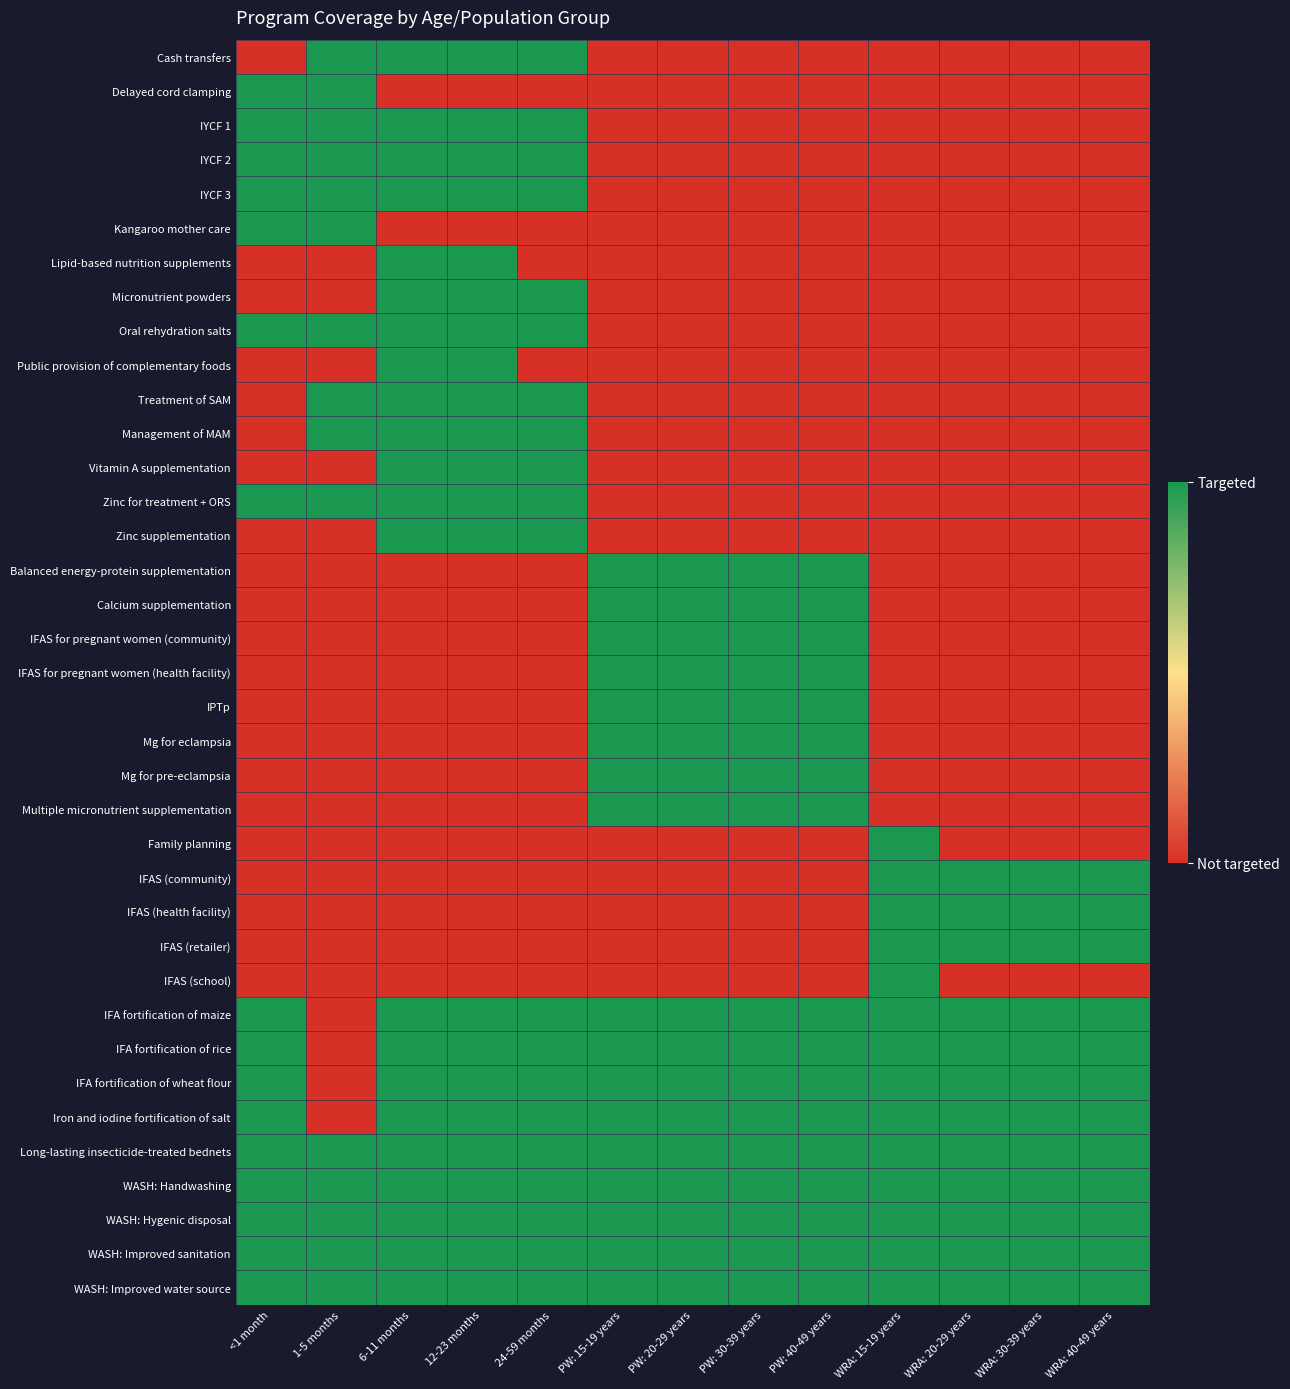

Reading left to right, list all the values displayed in this chart.

Cash transfers: <1 month=0	1-5 months=1	6-11 months=1	12-23 months=1	24-59 months=1	PW: 15-19 years=0	PW: 20-29 years=0	PW: 30-39 years=0	PW: 40-49 years=0	WRA: 15-19 years=0	WRA: 20-29 years=0	WRA: 30-39 years=0	WRA: 40-49 years=0
Delayed cord clamping: <1 month=1	1-5 months=1	6-11 months=0	12-23 months=0	24-59 months=0	PW: 15-19 years=0	PW: 20-29 years=0	PW: 30-39 years=0	PW: 40-49 years=0	WRA: 15-19 years=0	WRA: 20-29 years=0	WRA: 30-39 years=0	WRA: 40-49 years=0
IYCF 1: <1 month=1	1-5 months=1	6-11 months=1	12-23 months=1	24-59 months=1	PW: 15-19 years=0	PW: 20-29 years=0	PW: 30-39 years=0	PW: 40-49 years=0	WRA: 15-19 years=0	WRA: 20-29 years=0	WRA: 30-39 years=0	WRA: 40-49 years=0
IYCF 2: <1 month=1	1-5 months=1	6-11 months=1	12-23 months=1	24-59 months=1	PW: 15-19 years=0	PW: 20-29 years=0	PW: 30-39 years=0	PW: 40-49 years=0	WRA: 15-19 years=0	WRA: 20-29 years=0	WRA: 30-39 years=0	WRA: 40-49 years=0
IYCF 3: <1 month=1	1-5 months=1	6-11 months=1	12-23 months=1	24-59 months=1	PW: 15-19 years=0	PW: 20-29 years=0	PW: 30-39 years=0	PW: 40-49 years=0	WRA: 15-19 years=0	WRA: 20-29 years=0	WRA: 30-39 years=0	WRA: 40-49 years=0
Kangaroo mother care: <1 month=1	1-5 months=1	6-11 months=0	12-23 months=0	24-59 months=0	PW: 15-19 years=0	PW: 20-29 years=0	PW: 30-39 years=0	PW: 40-49 years=0	WRA: 15-19 years=0	WRA: 20-29 years=0	WRA: 30-39 years=0	WRA: 40-49 years=0
Lipid-based nutrition supplements: <1 month=0	1-5 months=0	6-11 months=1	12-23 months=1	24-59 months=0	PW: 15-19 years=0	PW: 20-29 years=0	PW: 30-39 years=0	PW: 40-49 years=0	WRA: 15-19 years=0	WRA: 20-29 years=0	WRA: 30-39 years=0	WRA: 40-49 years=0
Micronutrient powders: <1 month=0	1-5 months=0	6-11 months=1	12-23 months=1	24-59 months=1	PW: 15-19 years=0	PW: 20-29 years=0	PW: 30-39 years=0	PW: 40-49 years=0	WRA: 15-19 years=0	WRA: 20-29 years=0	WRA: 30-39 years=0	WRA: 40-49 years=0
Oral rehydration salts: <1 month=1	1-5 months=1	6-11 months=1	12-23 months=1	24-59 months=1	PW: 15-19 years=0	PW: 20-29 years=0	PW: 30-39 years=0	PW: 40-49 years=0	WRA: 15-19 years=0	WRA: 20-29 years=0	WRA: 30-39 years=0	WRA: 40-49 years=0
Public provision of complementary foods: <1 month=0	1-5 months=0	6-11 months=1	12-23 months=1	24-59 months=0	PW: 15-19 years=0	PW: 20-29 years=0	PW: 30-39 years=0	PW: 40-49 years=0	WRA: 15-19 years=0	WRA: 20-29 years=0	WRA: 30-39 years=0	WRA: 40-49 years=0
Treatment of SAM: <1 month=0	1-5 months=1	6-11 months=1	12-23 months=1	24-59 months=1	PW: 15-19 years=0	PW: 20-29 years=0	PW: 30-39 years=0	PW: 40-49 years=0	WRA: 15-19 years=0	WRA: 20-29 years=0	WRA: 30-39 years=0	WRA: 40-49 years=0
Management of MAM: <1 month=0	1-5 months=1	6-11 months=1	12-23 months=1	24-59 months=1	PW: 15-19 years=0	PW: 20-29 years=0	PW: 30-39 years=0	PW: 40-49 years=0	WRA: 15-19 years=0	WRA: 20-29 years=0	WRA: 30-39 years=0	WRA: 40-49 years=0
Vitamin A supplementation: <1 month=0	1-5 months=0	6-11 months=1	12-23 months=1	24-59 months=1	PW: 15-19 years=0	PW: 20-29 years=0	PW: 30-39 years=0	PW: 40-49 years=0	WRA: 15-19 years=0	WRA: 20-29 years=0	WRA: 30-39 years=0	WRA: 40-49 years=0
Zinc for treatment + ORS: <1 month=1	1-5 months=1	6-11 months=1	12-23 months=1	24-59 months=1	PW: 15-19 years=0	PW: 20-29 years=0	PW: 30-39 years=0	PW: 40-49 years=0	WRA: 15-19 years=0	WRA: 20-29 years=0	WRA: 30-39 years=0	WRA: 40-49 years=0
Zinc supplementation: <1 month=0	1-5 months=0	6-11 months=1	12-23 months=1	24-59 months=1	PW: 15-19 years=0	PW: 20-29 years=0	PW: 30-39 years=0	PW: 40-49 years=0	WRA: 15-19 years=0	WRA: 20-29 years=0	WRA: 30-39 years=0	WRA: 40-49 years=0
Balanced energy-protein supplementation: <1 month=0	1-5 months=0	6-11 months=0	12-23 months=0	24-59 months=0	PW: 15-19 years=1	PW: 20-29 years=1	PW: 30-39 years=1	PW: 40-49 years=1	WRA: 15-19 years=0	WRA: 20-29 years=0	WRA: 30-39 years=0	WRA: 40-49 years=0
Calcium supplementation: <1 month=0	1-5 months=0	6-11 months=0	12-23 months=0	24-59 months=0	PW: 15-19 years=1	PW: 20-29 years=1	PW: 30-39 years=1	PW: 40-49 years=1	WRA: 15-19 years=0	WRA: 20-29 years=0	WRA: 30-39 years=0	WRA: 40-49 years=0
IFAS for pregnant women (community): <1 month=0	1-5 months=0	6-11 months=0	12-23 months=0	24-59 months=0	PW: 15-19 years=1	PW: 20-29 years=1	PW: 30-39 years=1	PW: 40-49 years=1	WRA: 15-19 years=0	WRA: 20-29 years=0	WRA: 30-39 years=0	WRA: 40-49 years=0
IFAS for pregnant women (health facility): <1 month=0	1-5 months=0	6-11 months=0	12-23 months=0	24-59 months=0	PW: 15-19 years=1	PW: 20-29 years=1	PW: 30-39 years=1	PW: 40-49 years=1	WRA: 15-19 years=0	WRA: 20-29 years=0	WRA: 30-39 years=0	WRA: 40-49 years=0
IPTp: <1 month=0	1-5 months=0	6-11 months=0	12-23 months=0	24-59 months=0	PW: 15-19 years=1	PW: 20-29 years=1	PW: 30-39 years=1	PW: 40-49 years=1	WRA: 15-19 years=0	WRA: 20-29 years=0	WRA: 30-39 years=0	WRA: 40-49 years=0
Mg for eclampsia: <1 month=0	1-5 months=0	6-11 months=0	12-23 months=0	24-59 months=0	PW: 15-19 years=1	PW: 20-29 years=1	PW: 30-39 years=1	PW: 40-49 years=1	WRA: 15-19 years=0	WRA: 20-29 years=0	WRA: 30-39 years=0	WRA: 40-49 years=0
Mg for pre-eclampsia: <1 month=0	1-5 months=0	6-11 months=0	12-23 months=0	24-59 months=0	PW: 15-19 years=1	PW: 20-29 years=1	PW: 30-39 years=1	PW: 40-49 years=1	WRA: 15-19 years=0	WRA: 20-29 years=0	WRA: 30-39 years=0	WRA: 40-49 years=0
Multiple micronutrient supplementation: <1 month=0	1-5 months=0	6-11 months=0	12-23 months=0	24-59 months=0	PW: 15-19 years=1	PW: 20-29 years=1	PW: 30-39 years=1	PW: 40-49 years=1	WRA: 15-19 years=0	WRA: 20-29 years=0	WRA: 30-39 years=0	WRA: 40-49 years=0
Family planning: <1 month=0	1-5 months=0	6-11 months=0	12-23 months=0	24-59 months=0	PW: 15-19 years=0	PW: 20-29 years=0	PW: 30-39 years=0	PW: 40-49 years=0	WRA: 15-19 years=1	WRA: 20-29 years=0	WRA: 30-39 years=0	WRA: 40-49 years=0
IFAS (community): <1 month=0	1-5 months=0	6-11 months=0	12-23 months=0	24-59 months=0	PW: 15-19 years=0	PW: 20-29 years=0	PW: 30-39 years=0	PW: 40-49 years=0	WRA: 15-19 years=1	WRA: 20-29 years=1	WRA: 30-39 years=1	WRA: 40-49 years=1
IFAS (health facility): <1 month=0	1-5 months=0	6-11 months=0	12-23 months=0	24-59 months=0	PW: 15-19 years=0	PW: 20-29 years=0	PW: 30-39 years=0	PW: 40-49 years=0	WRA: 15-19 years=1	WRA: 20-29 years=1	WRA: 30-39 years=1	WRA: 40-49 years=1
IFAS (retailer): <1 month=0	1-5 months=0	6-11 months=0	12-23 months=0	24-59 months=0	PW: 15-19 years=0	PW: 20-29 years=0	PW: 30-39 years=0	PW: 40-49 years=0	WRA: 15-19 years=1	WRA: 20-29 years=1	WRA: 30-39 years=1	WRA: 40-49 years=1
IFAS (school): <1 month=0	1-5 months=0	6-11 months=0	12-23 months=0	24-59 months=0	PW: 15-19 years=0	PW: 20-29 years=0	PW: 30-39 years=0	PW: 40-49 years=0	WRA: 15-19 years=1	WRA: 20-29 years=0	WRA: 30-39 years=0	WRA: 40-49 years=0
IFA fortification of maize: <1 month=1	1-5 months=0	6-11 months=1	12-23 months=1	24-59 months=1	PW: 15-19 years=1	PW: 20-29 years=1	PW: 30-39 years=1	PW: 40-49 years=1	WRA: 15-19 years=1	WRA: 20-29 years=1	WRA: 30-39 years=1	WRA: 40-49 years=1
IFA fortification of rice: <1 month=1	1-5 months=0	6-11 months=1	12-23 months=1	24-59 months=1	PW: 15-19 years=1	PW: 20-29 years=1	PW: 30-39 years=1	PW: 40-49 years=1	WRA: 15-19 years=1	WRA: 20-29 years=1	WRA: 30-39 years=1	WRA: 40-49 years=1
IFA fortification of wheat flour: <1 month=1	1-5 months=0	6-11 months=1	12-23 months=1	24-59 months=1	PW: 15-19 years=1	PW: 20-29 years=1	PW: 30-39 years=1	PW: 40-49 years=1	WRA: 15-19 years=1	WRA: 20-29 years=1	WRA: 30-39 years=1	WRA: 40-49 years=1
Iron and iodine fortification of salt: <1 month=1	1-5 months=0	6-11 months=1	12-23 months=1	24-59 months=1	PW: 15-19 years=1	PW: 20-29 years=1	PW: 30-39 years=1	PW: 40-49 years=1	WRA: 15-19 years=1	WRA: 20-29 years=1	WRA: 30-39 years=1	WRA: 40-49 years=1
Long-lasting insecticide-treated bednets: <1 month=1	1-5 months=1	6-11 months=1	12-23 months=1	24-59 months=1	PW: 15-19 years=1	PW: 20-29 years=1	PW: 30-39 years=1	PW: 40-49 years=1	WRA: 15-19 years=1	WRA: 20-29 years=1	WRA: 30-39 years=1	WRA: 40-49 years=1
WASH: Handwashing: <1 month=1	1-5 months=1	6-11 months=1	12-23 months=1	24-59 months=1	PW: 15-19 years=1	PW: 20-29 years=1	PW: 30-39 years=1	PW: 40-49 years=1	WRA: 15-19 years=1	WRA: 20-29 years=1	WRA: 30-39 years=1	WRA: 40-49 years=1
WASH: Hygenic disposal: <1 month=1	1-5 months=1	6-11 months=1	12-23 months=1	24-59 months=1	PW: 15-19 years=1	PW: 20-29 years=1	PW: 30-39 years=1	PW: 40-49 years=1	WRA: 15-19 years=1	WRA: 20-29 years=1	WRA: 30-39 years=1	WRA: 40-49 years=1
WASH: Improved sanitation: <1 month=1	1-5 months=1	6-11 months=1	12-23 months=1	24-59 months=1	PW: 15-19 years=1	PW: 20-29 years=1	PW: 30-39 years=1	PW: 40-49 years=1	WRA: 15-19 years=1	WRA: 20-29 years=1	WRA: 30-39 years=1	WRA: 40-49 years=1
WASH: Improved water source: <1 month=1	1-5 months=1	6-11 months=1	12-23 months=1	24-59 months=1	PW: 15-19 years=1	PW: 20-29 years=1	PW: 30-39 years=1	PW: 40-49 years=1	WRA: 15-19 years=1	WRA: 20-29 years=1	WRA: 30-39 years=1	WRA: 40-49 years=1